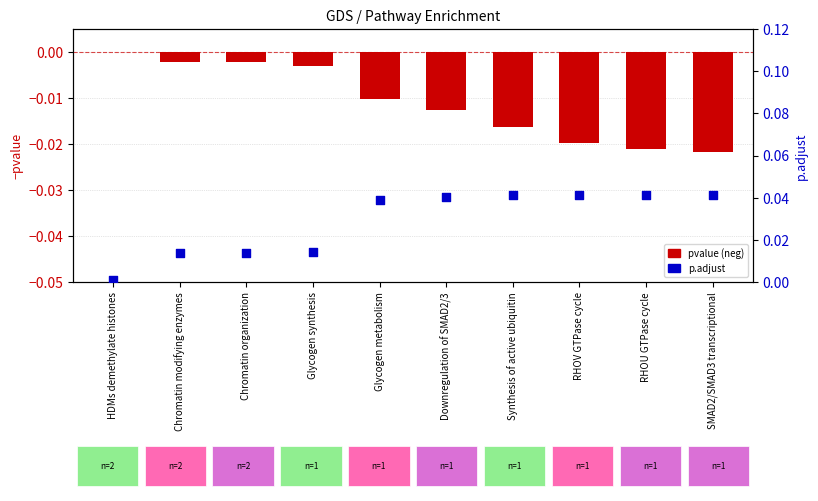

What are all the series names shown in the legend?

pvalue (neg), p.adjust